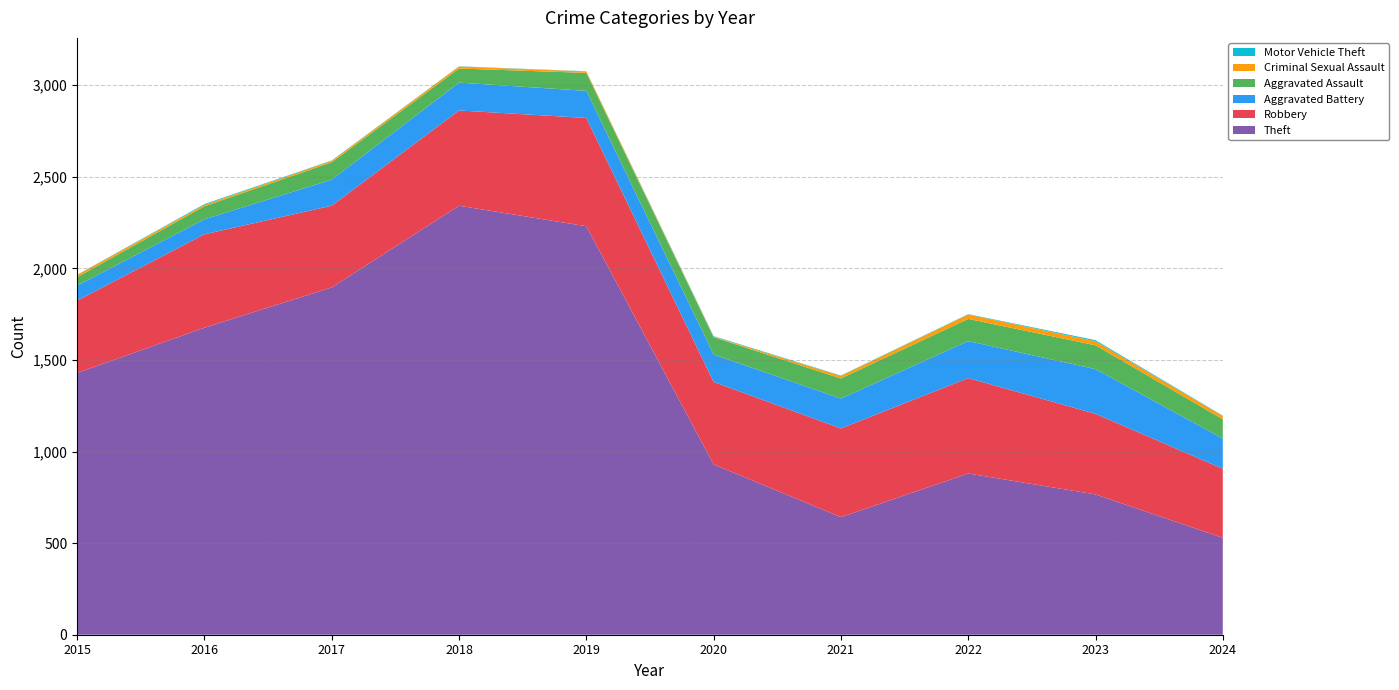

Reading left to right, list all the values displayed in this chart.

Theft: 2015=1429	2016=1676	2017=1896	2018=2342	2019=2230	2020=930	2021=642	2022=880	2023=766	2024=529
Robbery: 2015=395	2016=510	2017=446	2018=520	2019=591	2020=450	2021=484	2022=521	2023=440	2024=377
Aggravated Battery: 2015=82	2016=82	2017=142	2018=152	2019=148	2020=150	2021=163	2022=202	2023=244	2024=165
Aggravated Assault: 2015=46	2016=71	2017=95	2018=77	2019=98	2020=94	2021=110	2022=121	2023=130	2024=105
Criminal Sexual Assault: 2015=12	2016=8	2017=8	2018=11	2019=8	2020=3	2021=14	2022=24	2023=22	2024=18
Motor Vehicle Theft: 2015=1	2016=4	2017=2	2018=1	2019=1	2020=3	2021=2	2022=2	2023=6	2024=2